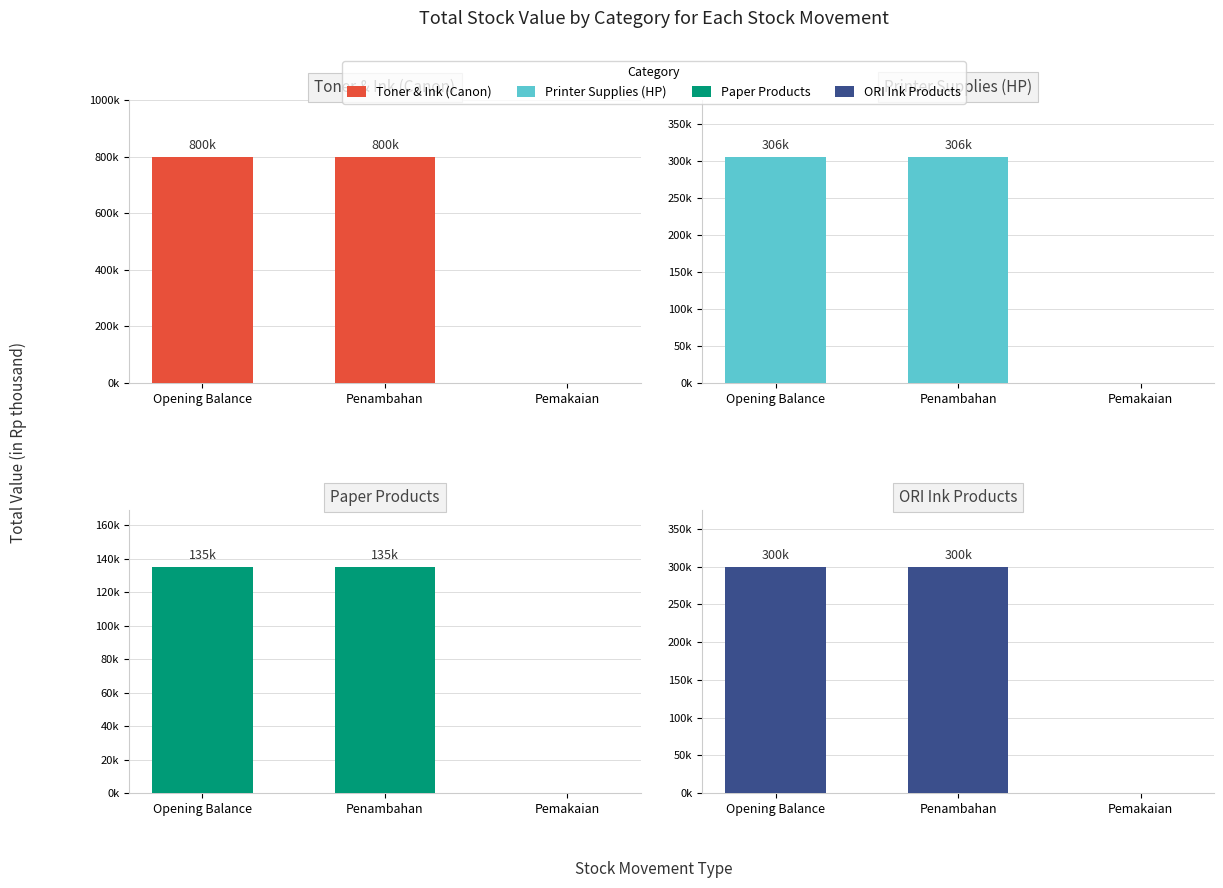

Does the chart contain any negative values?

No